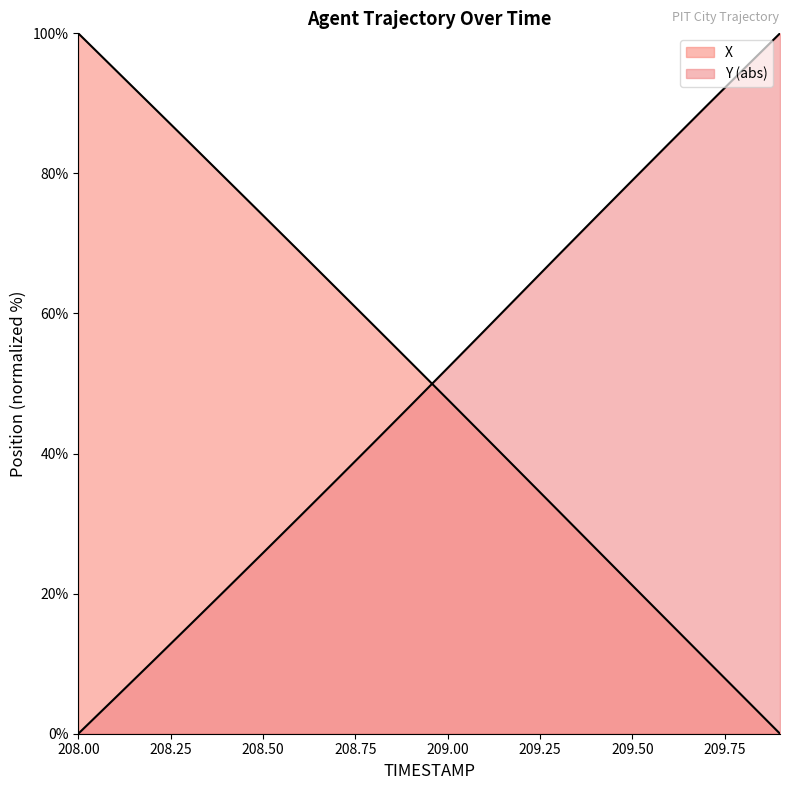

Which series changed the most between 208.8 and 209.5?

Y